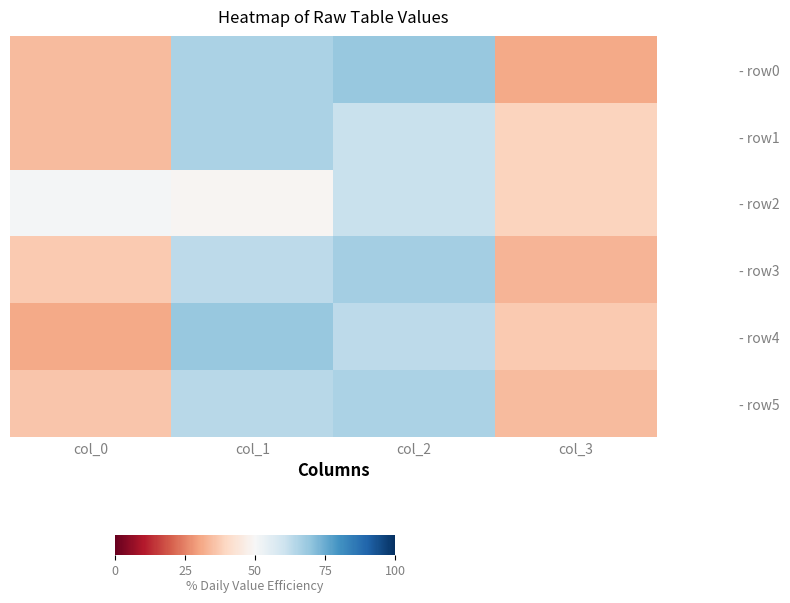

Which series has the largest total across all categories?

- row0